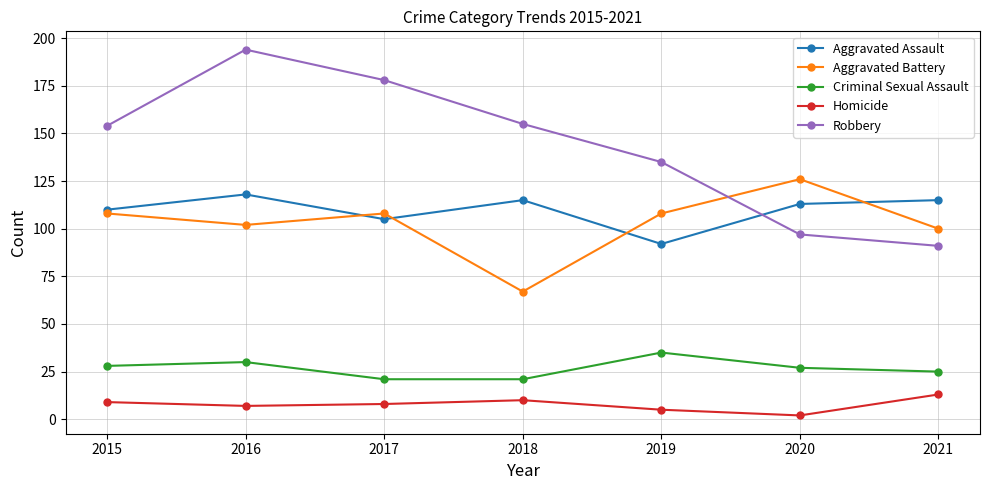

At 2020, list the series in order from smallest to largest.

Homicide, Criminal Sexual Assault, Robbery, Aggravated Assault, Aggravated Battery